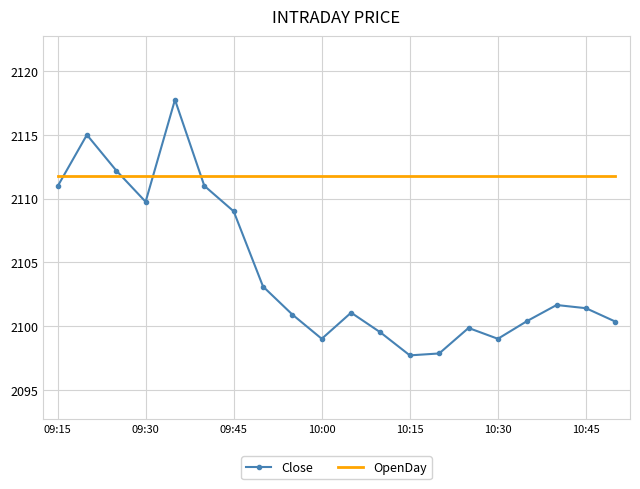

List the series in order of their peak value, lowest first.

OpenDay, Close